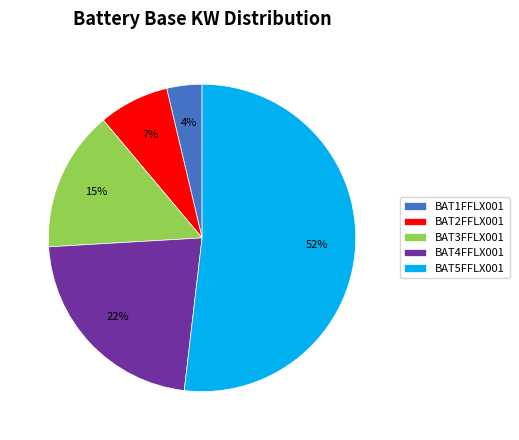

Approximately how many times larger is the value at BAT1FFLX001 compared to BAT5FFLX001?

0.1